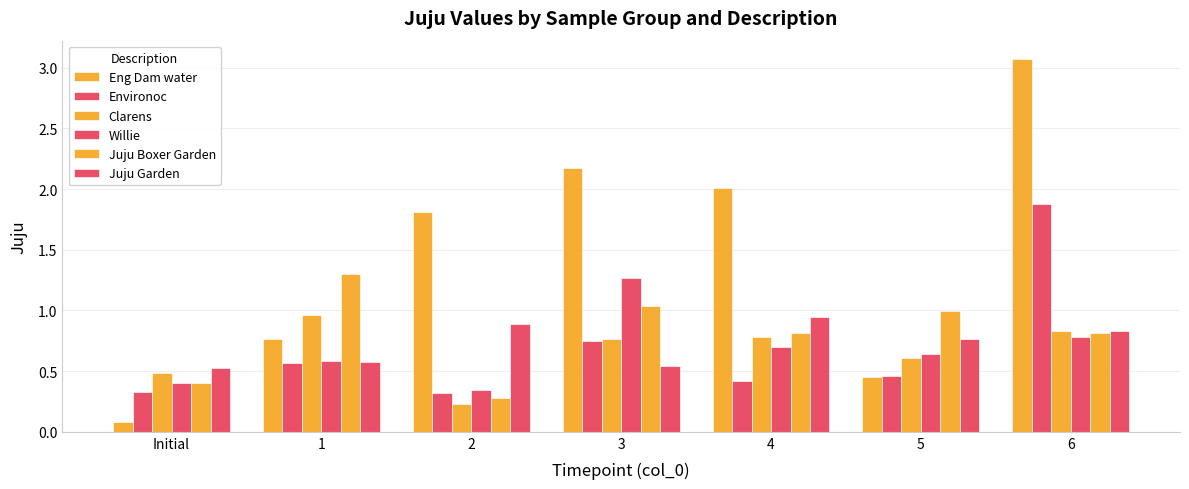

Are the bars grouped side by side (vs. stacked)?

Yes